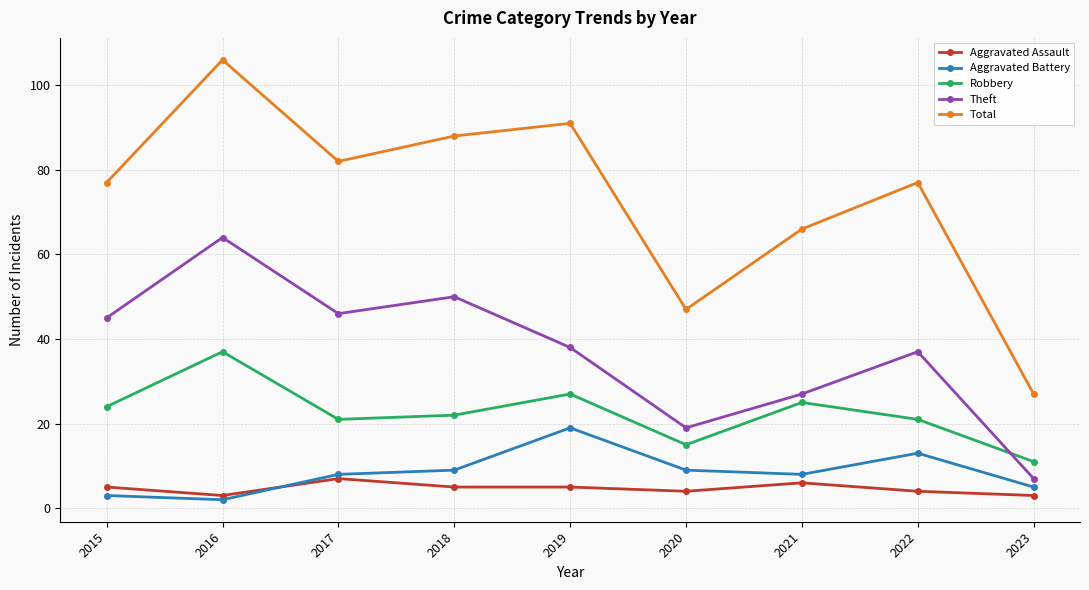

True or false: Theft has more than 0 interior local peaks.

True